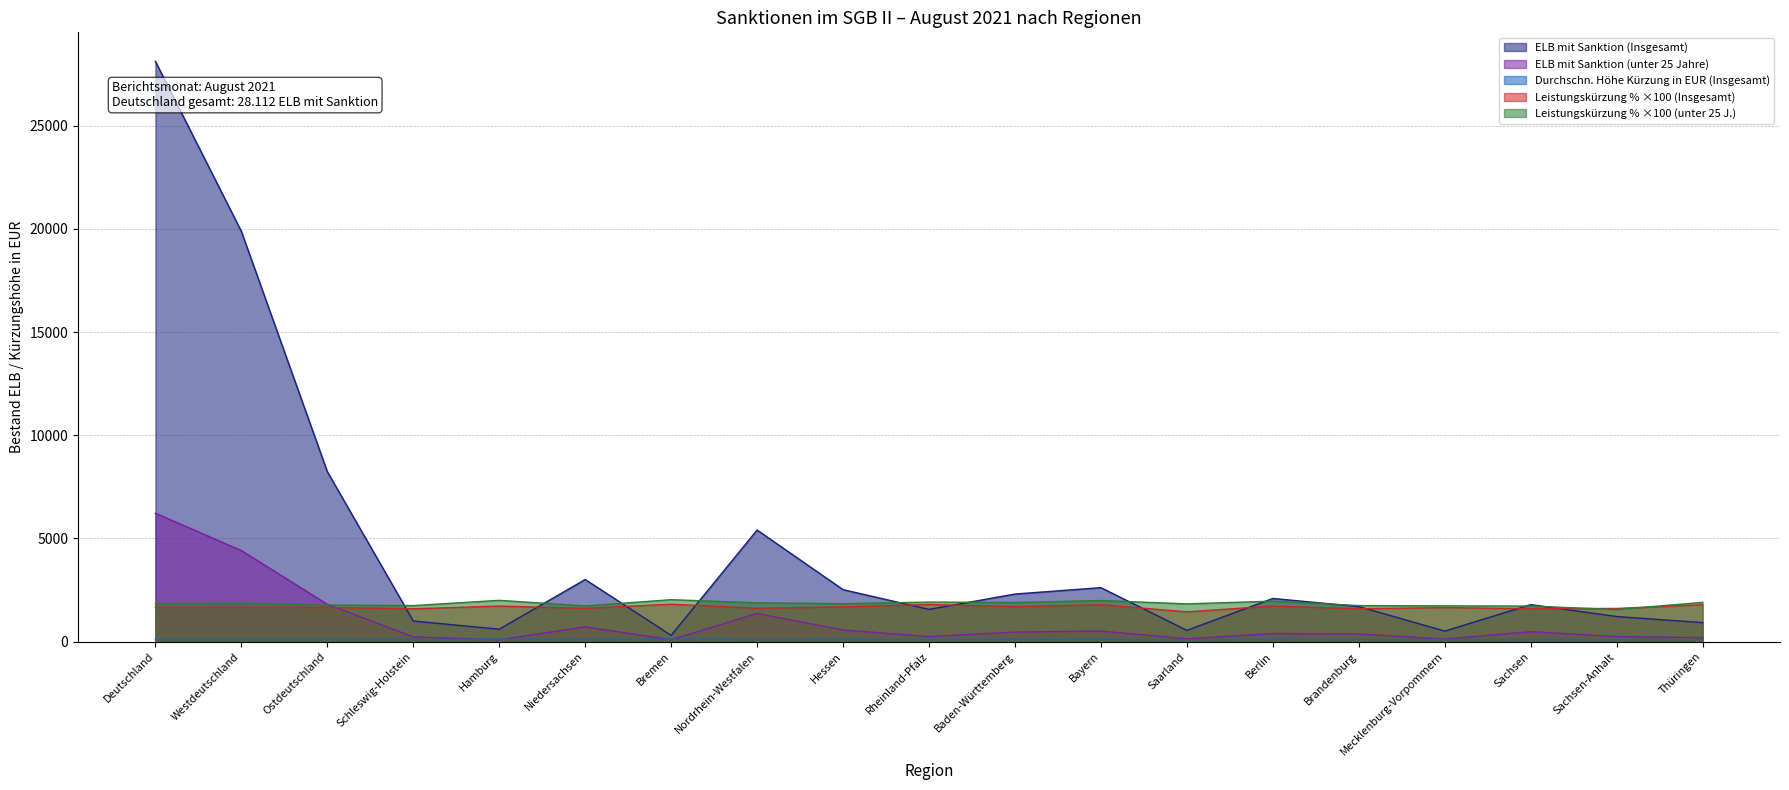

Which series has the largest total across all categories?

ELB mit Sanktion (Insgesamt)